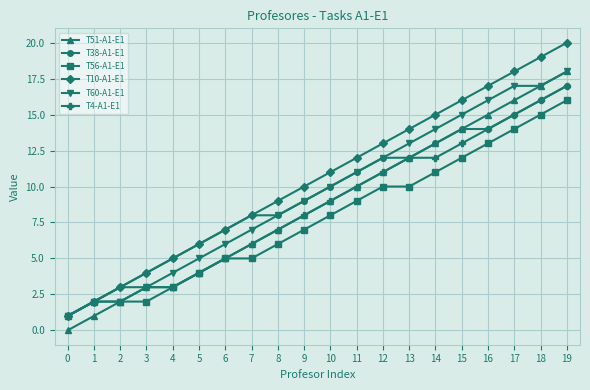

What is the difference between the maximum and minimum values in the T56-A1-E1 series?

15